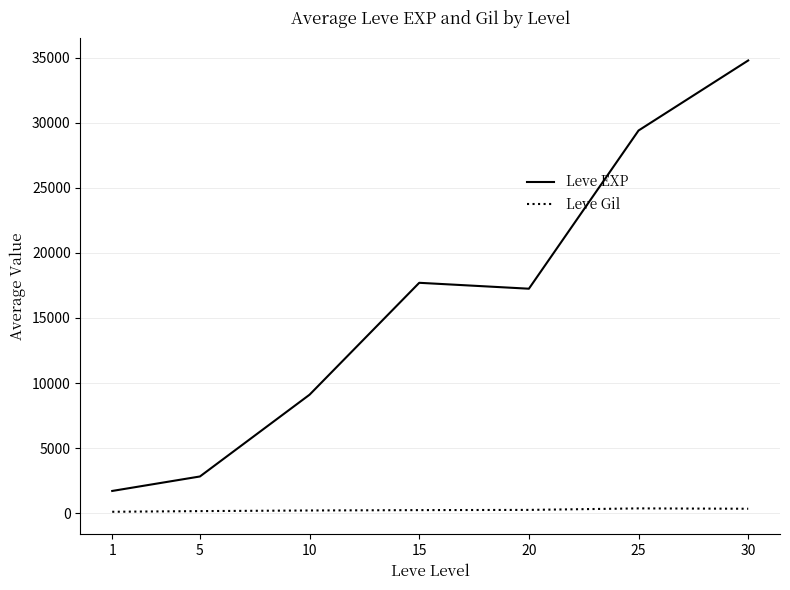

List the series in order of their overall mean, lowest first.

Leve Gil, Leve EXP